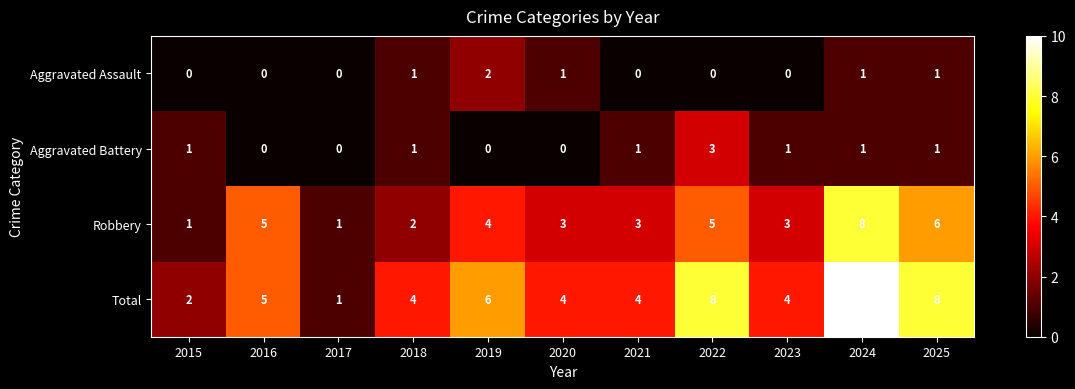

At which label does Total reach its peak?

2024